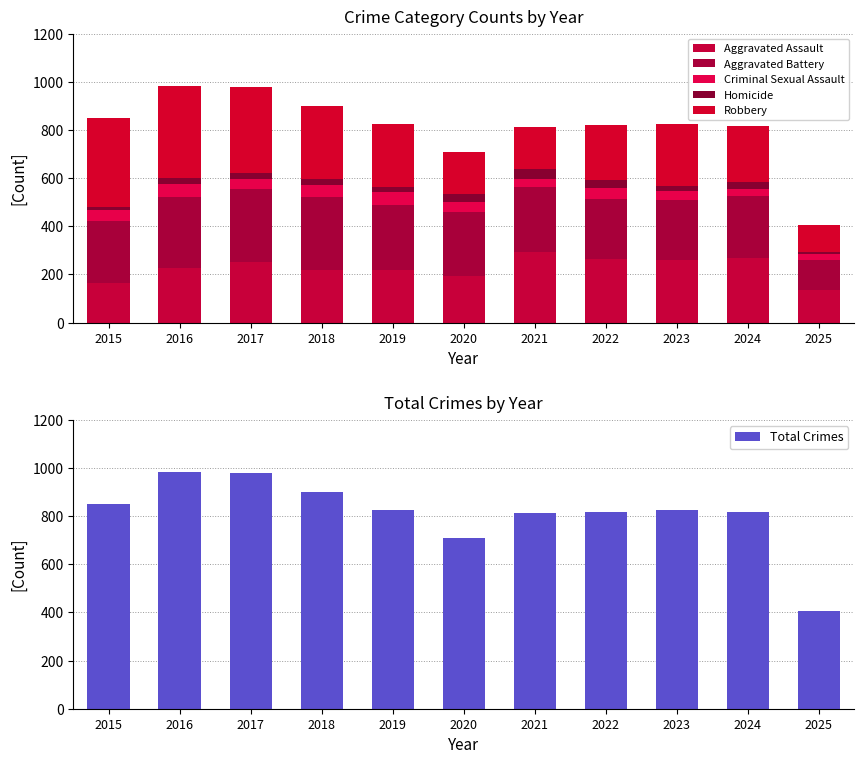

What is the sum of all Total Crimes values?

8921